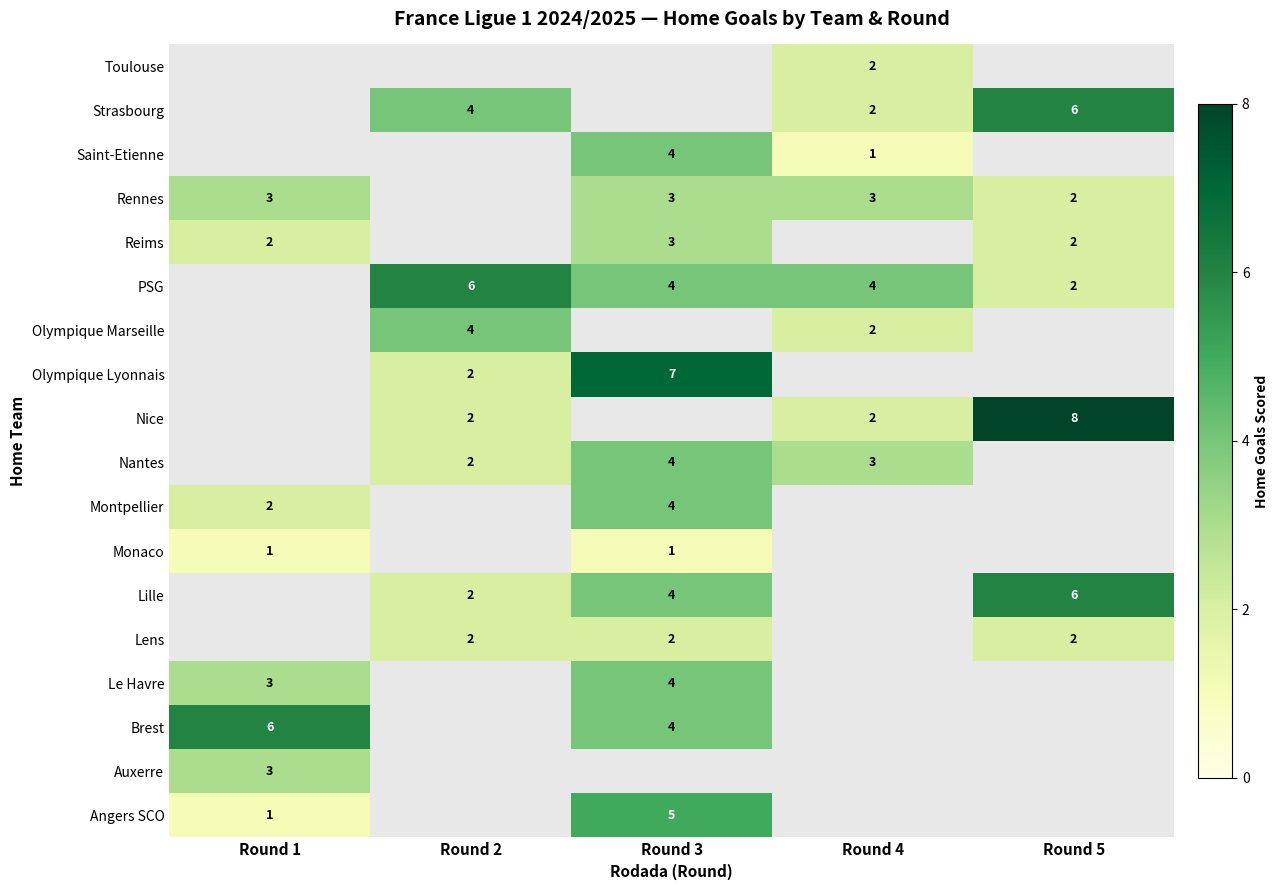

Is the value of Strasbourg at Round 5 greater than the value of Reims at Round 3?

Yes